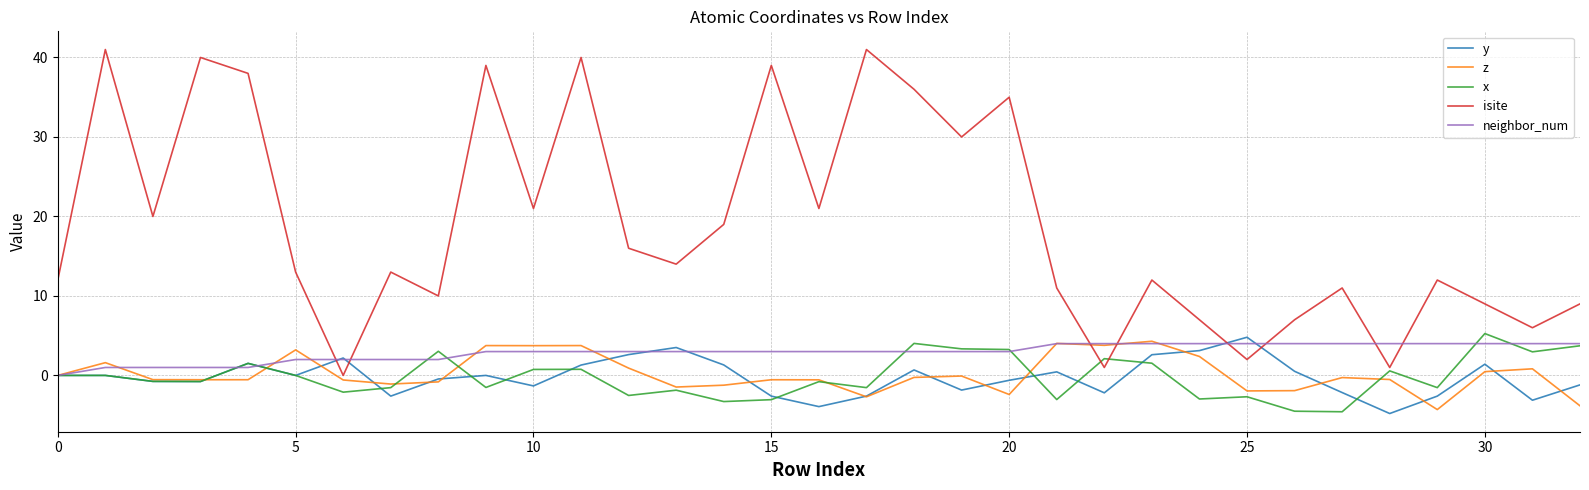

How many series are shown in this chart?

5